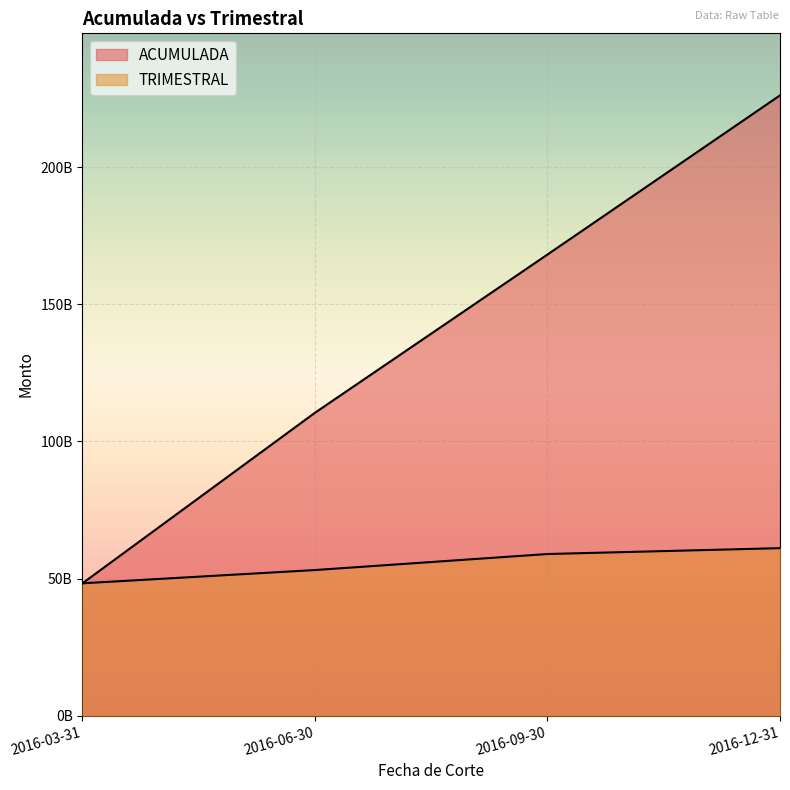

Reading left to right, list all the values displayed in this chart.

ACUMULADA: 48265669536.2	110429915562.0	168100609243.0	226111790000.0
TRIMESTRAL: 48265650580.0	53098468545.4	58941105755.2	61079139428.0